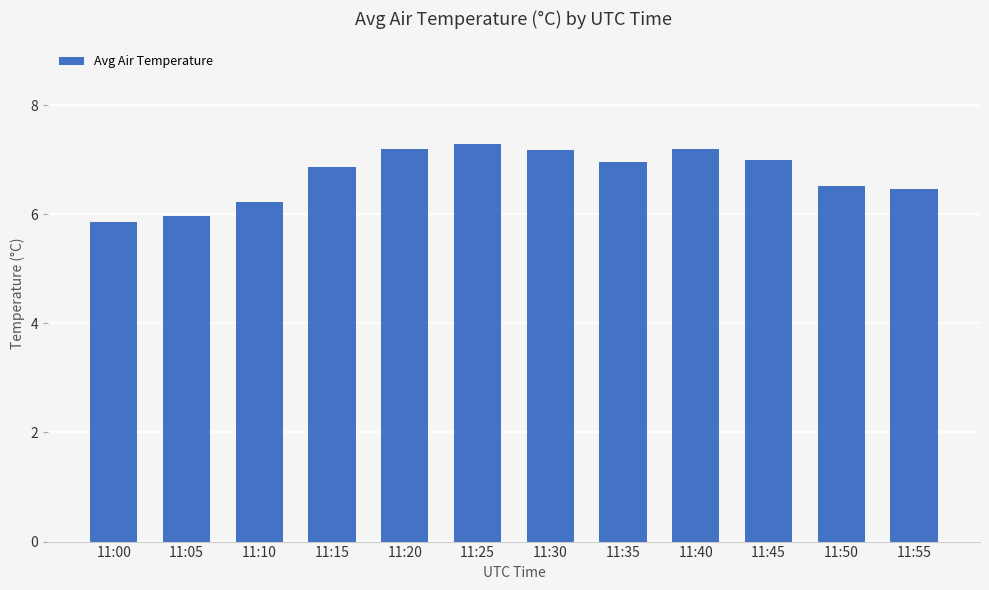

What value does the data have at 11:05?

6.0